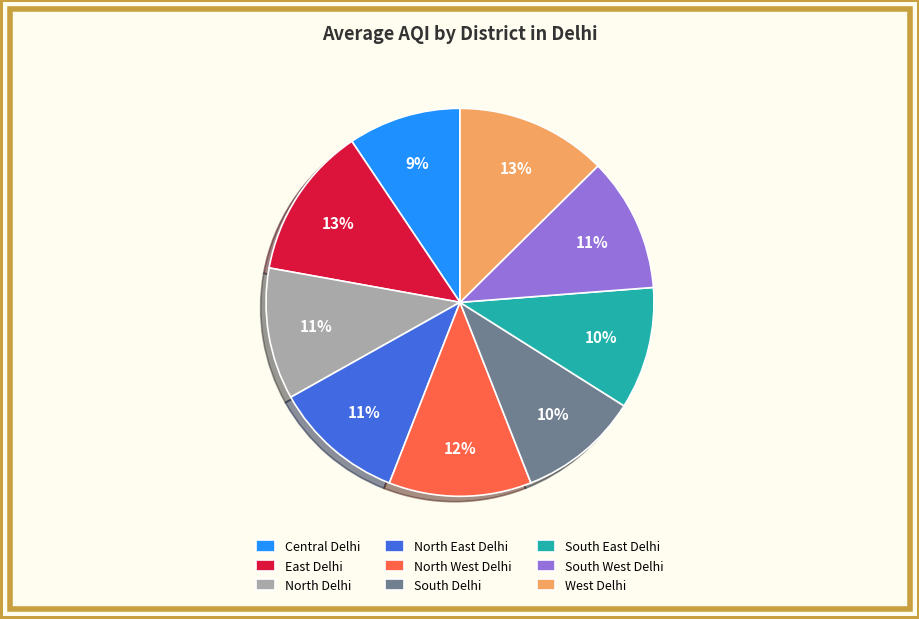

To the nearest percent, what is the average slice percentage?

11%